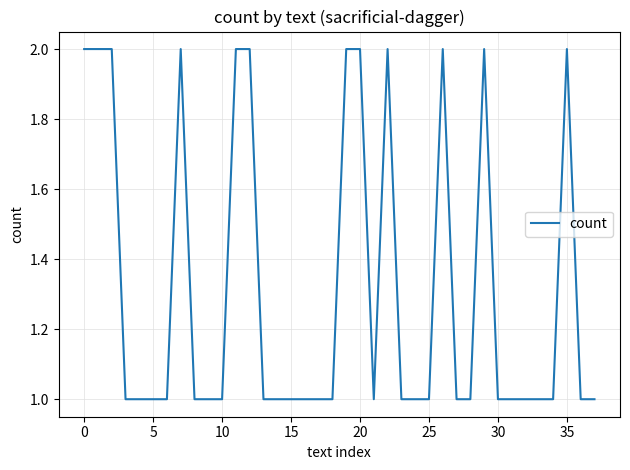

What is the difference between the maximum and minimum values?

1